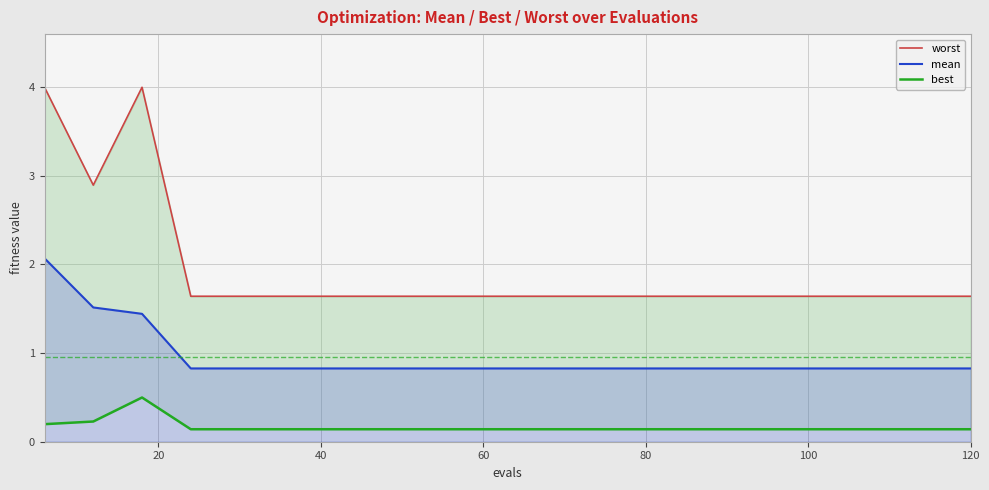

True or false: worst and best cross at least once.

False